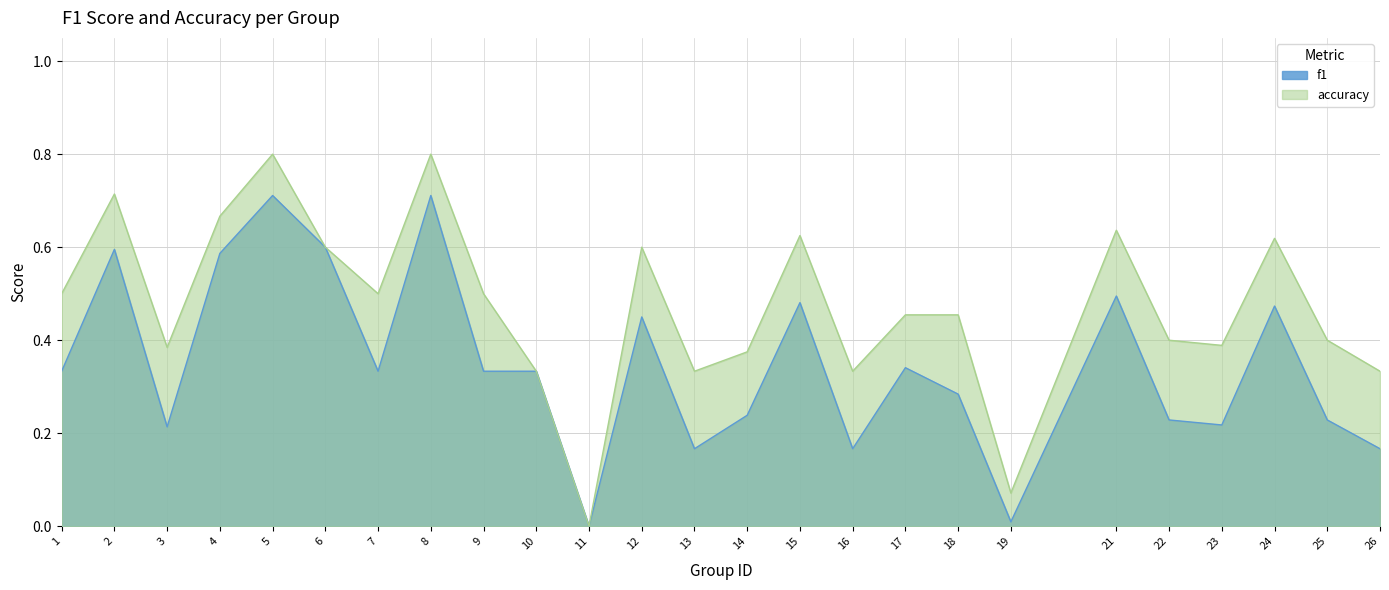

What is the average value of the accuracy series?

0.5